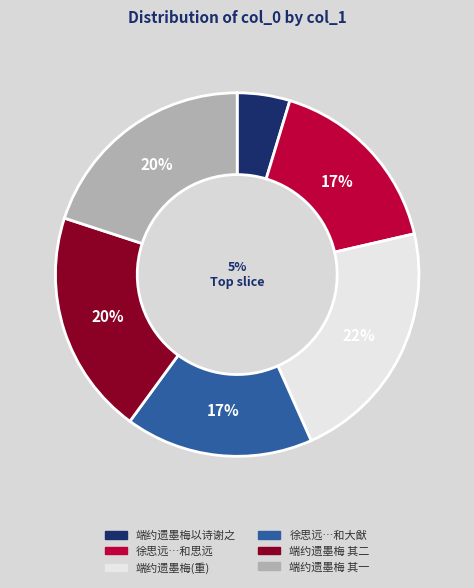

What percentage is the 端约遗墨梅以诗谢之 slice, to the nearest percent?

5%